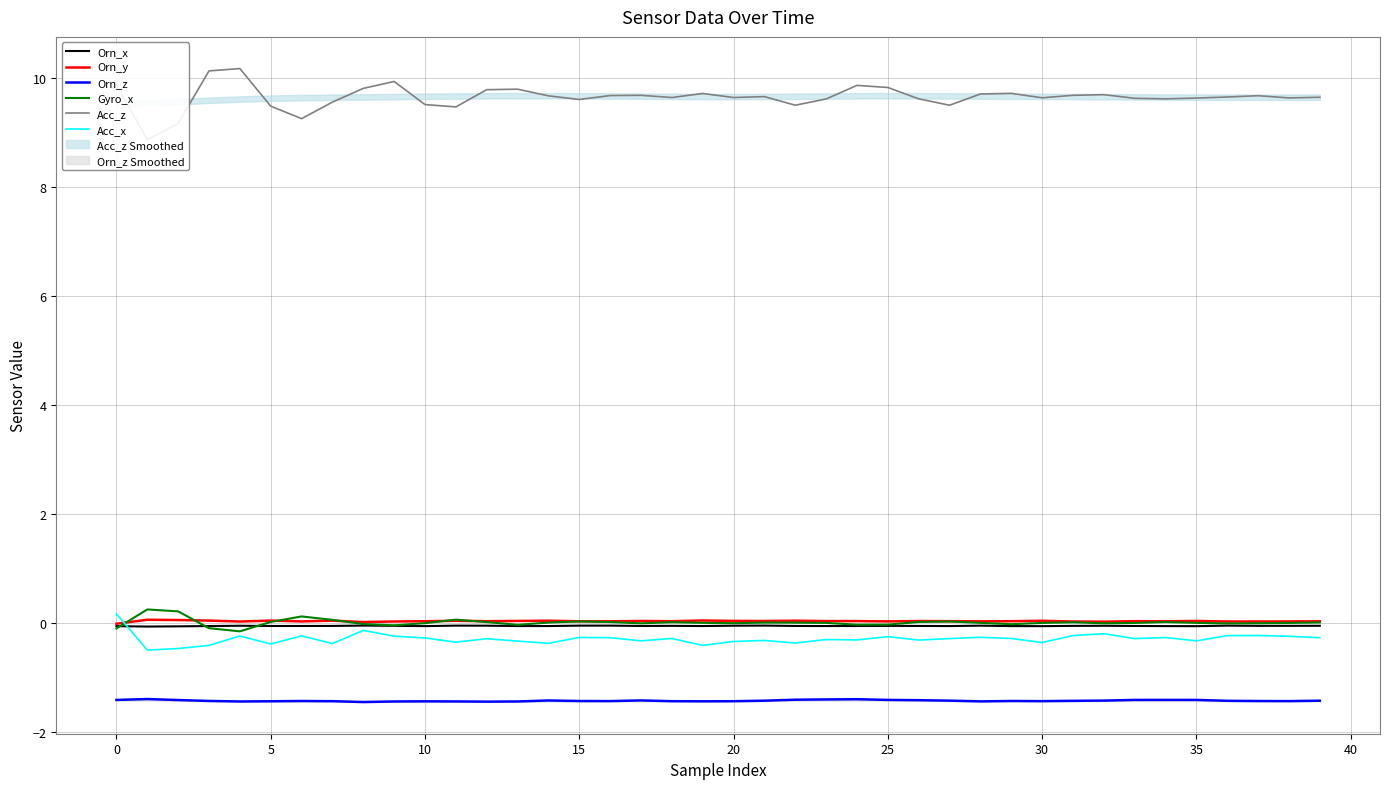

Which series has the widest spread of values?

Acc_z